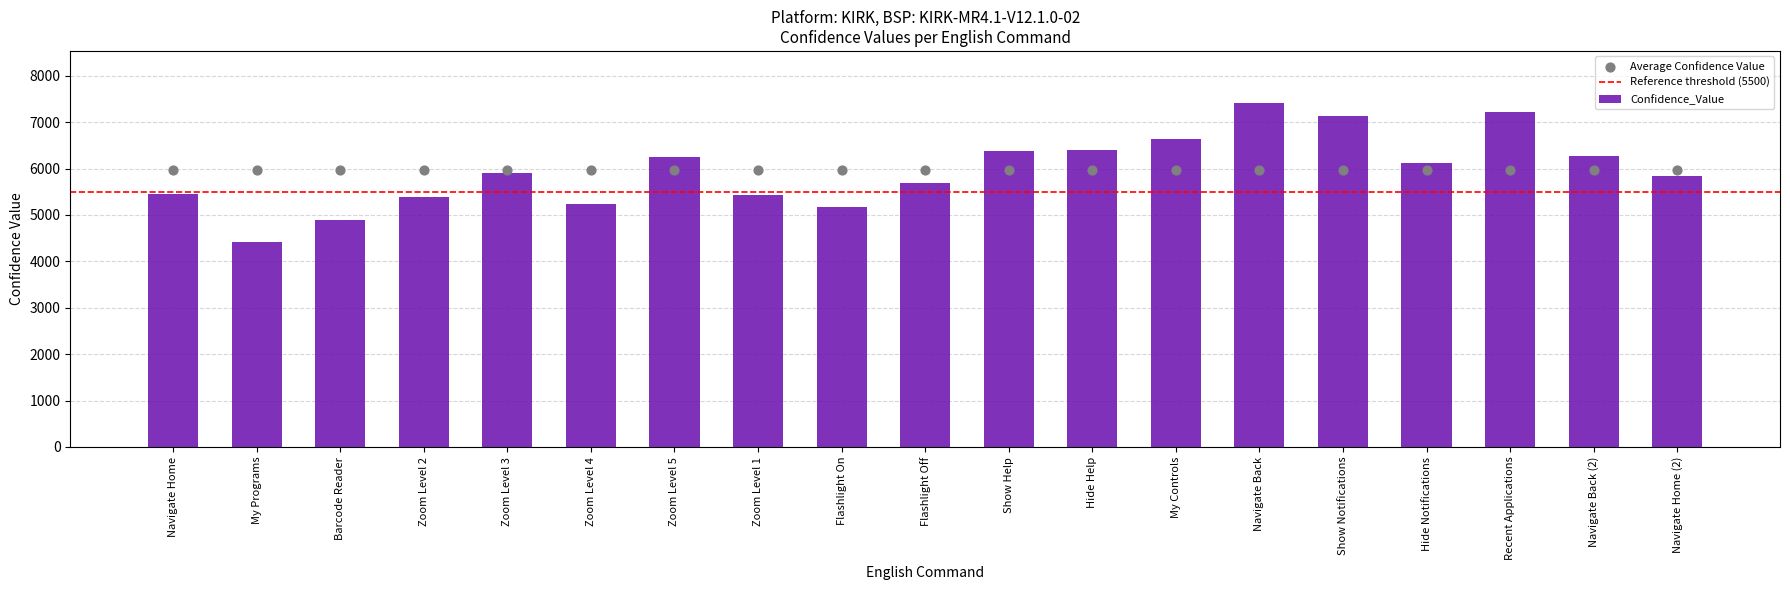

Which has a higher value, Flashlight Off or Recent Applications?

Recent Applications